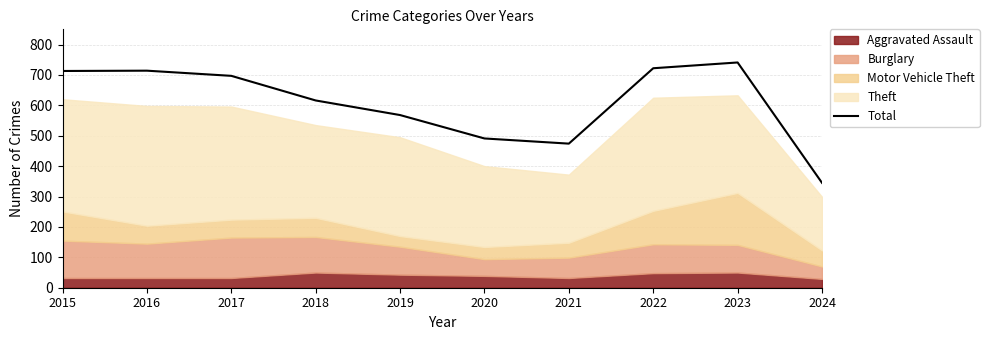

What is the difference between the values at 2017 and 2016?

17